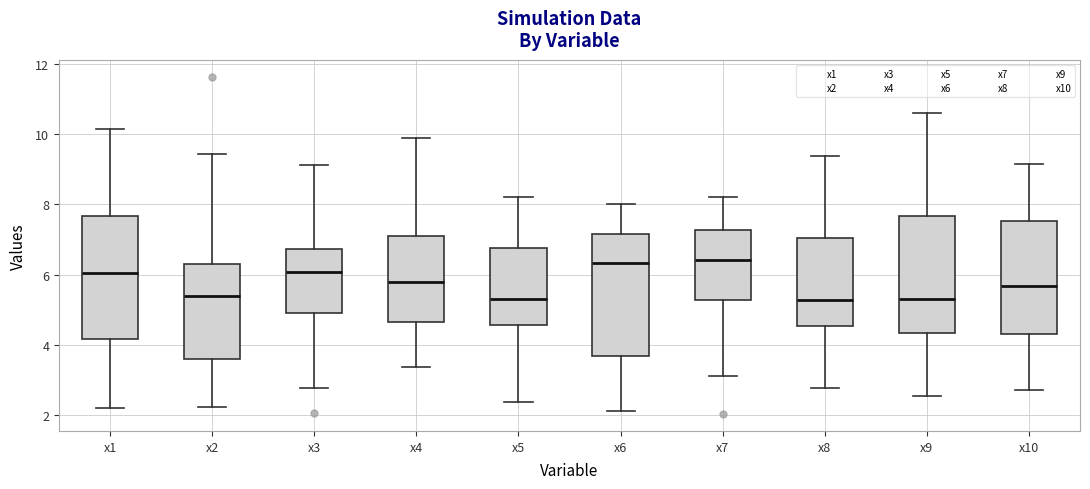

Reading left to right, transcribe this box plot: for each box, give where its median line is, the range the box spans, and where its two whiskers end, as read against the y-axis. The values are not printed on the chart, so give them approximately, as read against the axis.

x1: median 6.0, box 4.2 to 7.6, whiskers 2.2 to 10.2
x2: median 5.4, box 3.6 to 6.4, whiskers 2.2 to 9.4
x3: median 6.0, box 5.0 to 6.8, whiskers 2.8 to 9.2
x4: median 5.8, box 4.6 to 7.2, whiskers 3.4 to 9.8
x5: median 5.4, box 4.6 to 6.8, whiskers 2.4 to 8.2
x6: median 6.4, box 3.6 to 7.2, whiskers 2.2 to 8.0
x7: median 6.4, box 5.2 to 7.2, whiskers 3.2 to 8.2
x8: median 5.2, box 4.6 to 7.0, whiskers 2.8 to 9.4
x9: median 5.4, box 4.4 to 7.6, whiskers 2.6 to 10.6
x10: median 5.6, box 4.4 to 7.6, whiskers 2.8 to 9.2